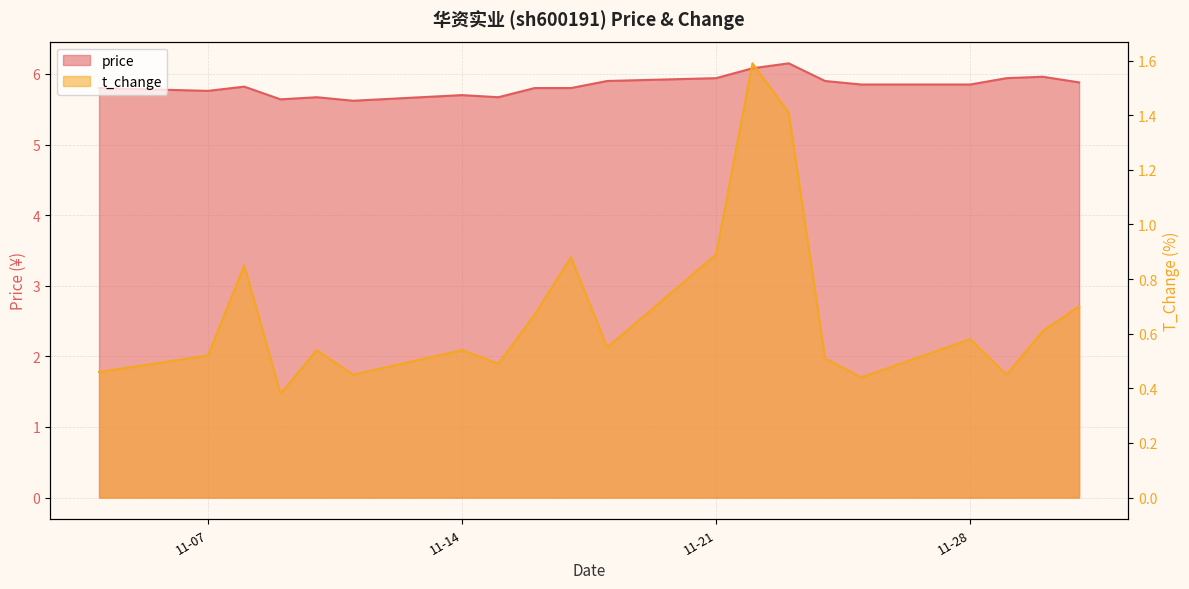

Which label corresponds to the largest value in the chart?

2022-11-23